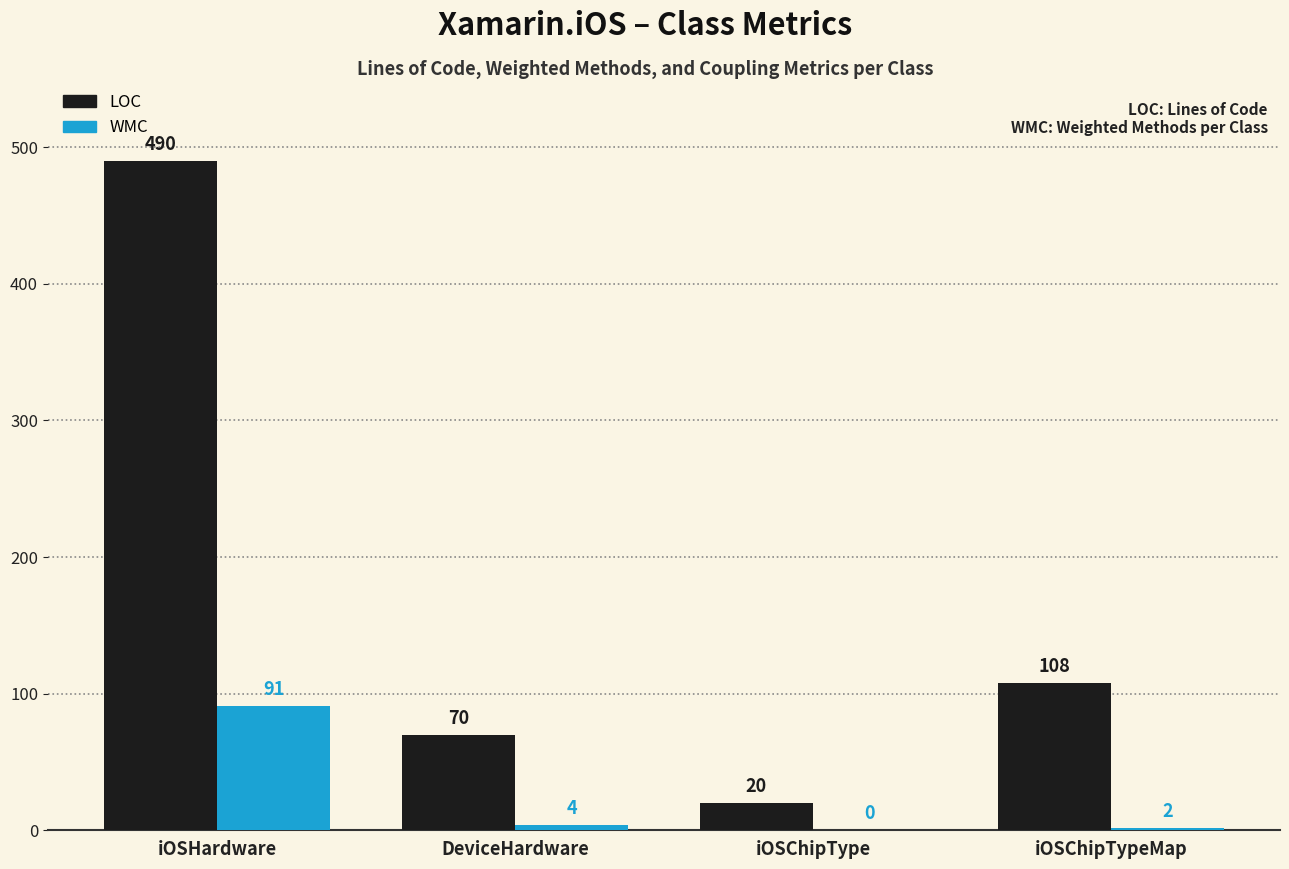

How many groups of bars are there?

4